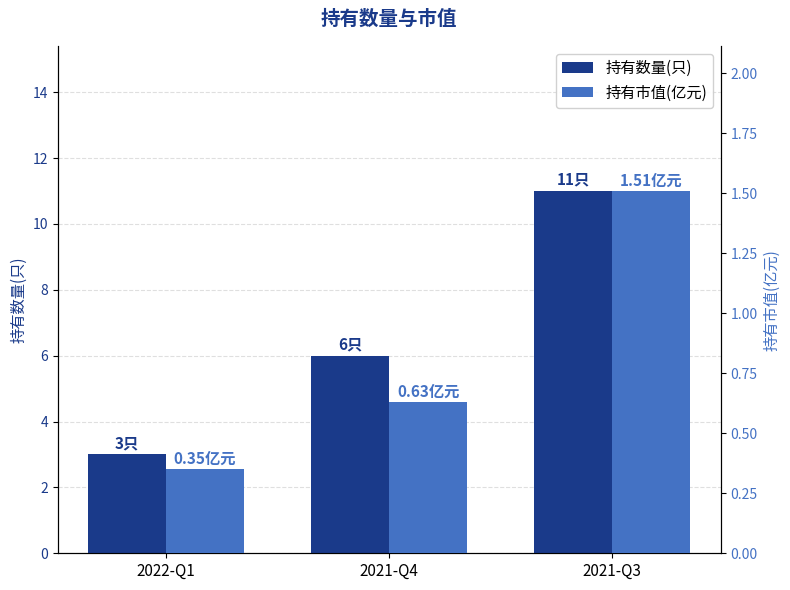

How many groups of bars are there?

3